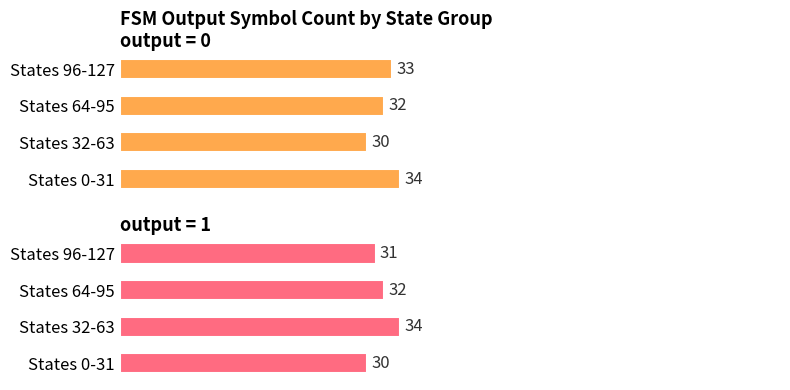

Which has a higher value, State 0-31 or State 96-127?

State 0-31